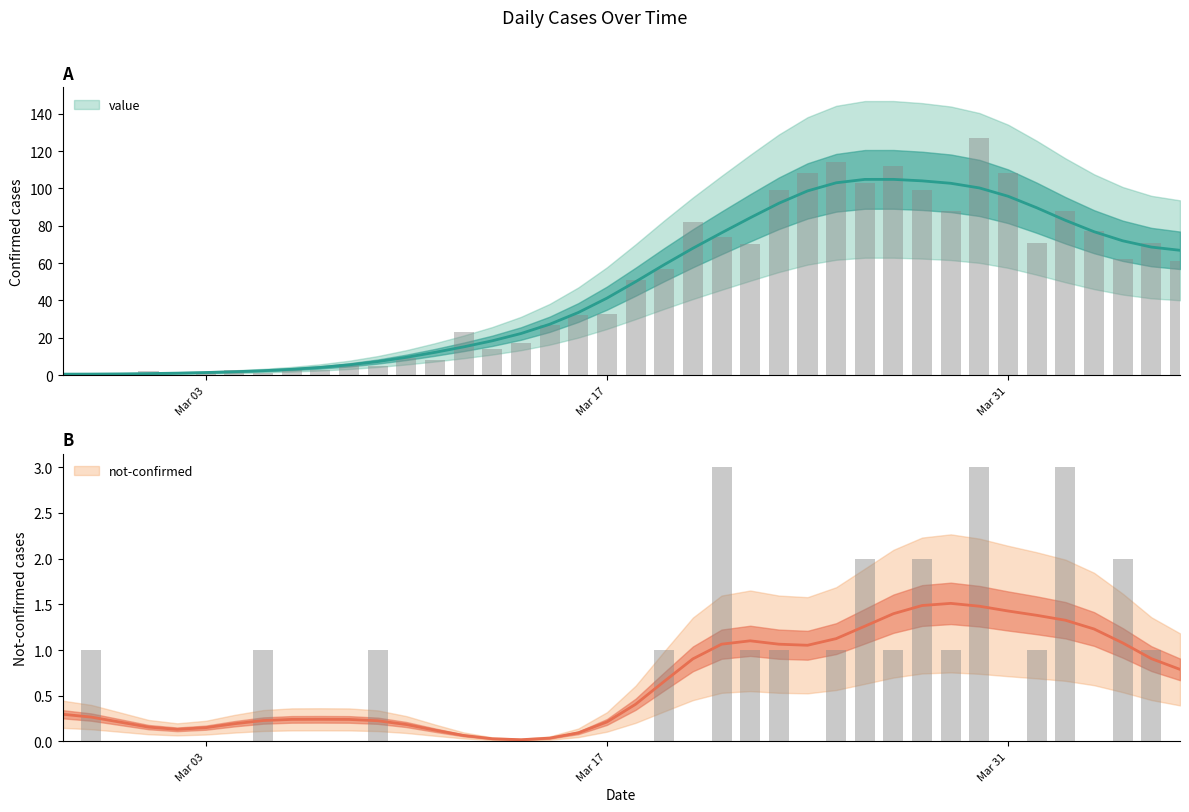

Rank the series by their maximum value, from lowest to highest.

not-confirmed, value